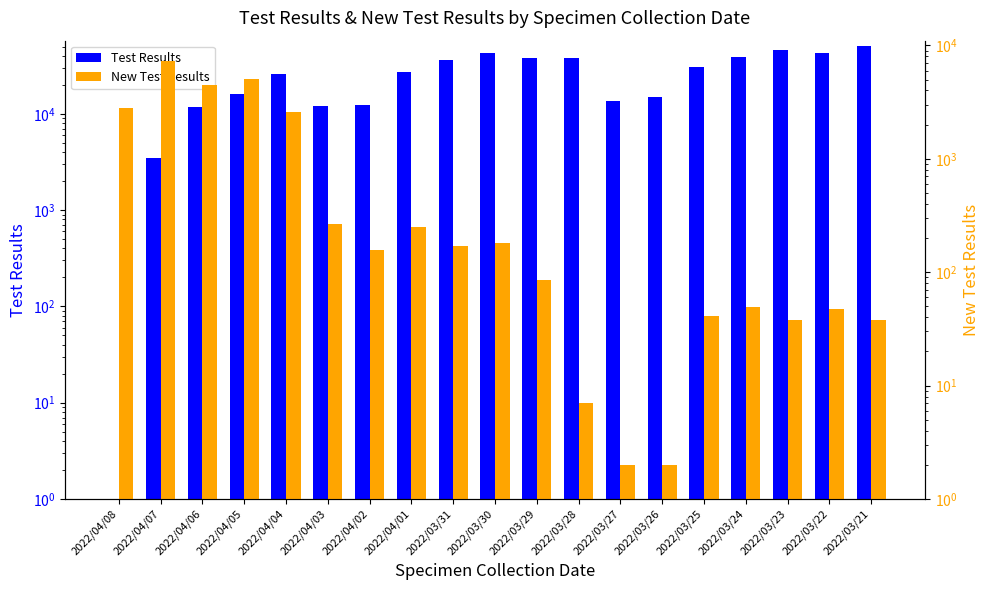

What is the label of the 10th bar from the left?

2022/03/30